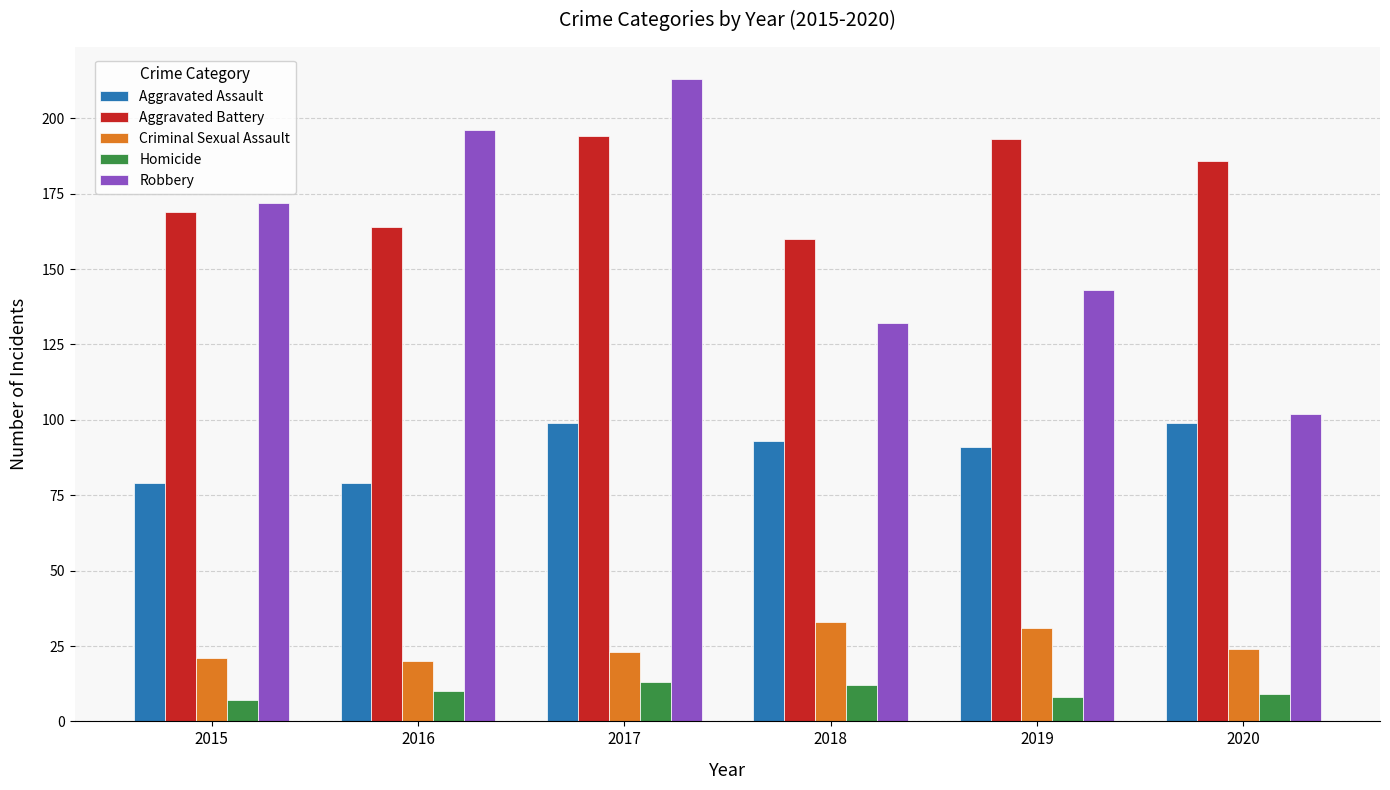

Reading left to right, what are all the values shown in this chart?

Aggravated Assault: 2015=79	2016=79	2017=99	2018=93	2019=91	2020=99
Aggravated Battery: 2015=169	2016=164	2017=194	2018=160	2019=193	2020=186
Criminal Sexual Assault: 2015=21	2016=20	2017=23	2018=33	2019=31	2020=24
Homicide: 2015=7	2016=10	2017=13	2018=12	2019=8	2020=9
Robbery: 2015=172	2016=196	2017=213	2018=132	2019=143	2020=102